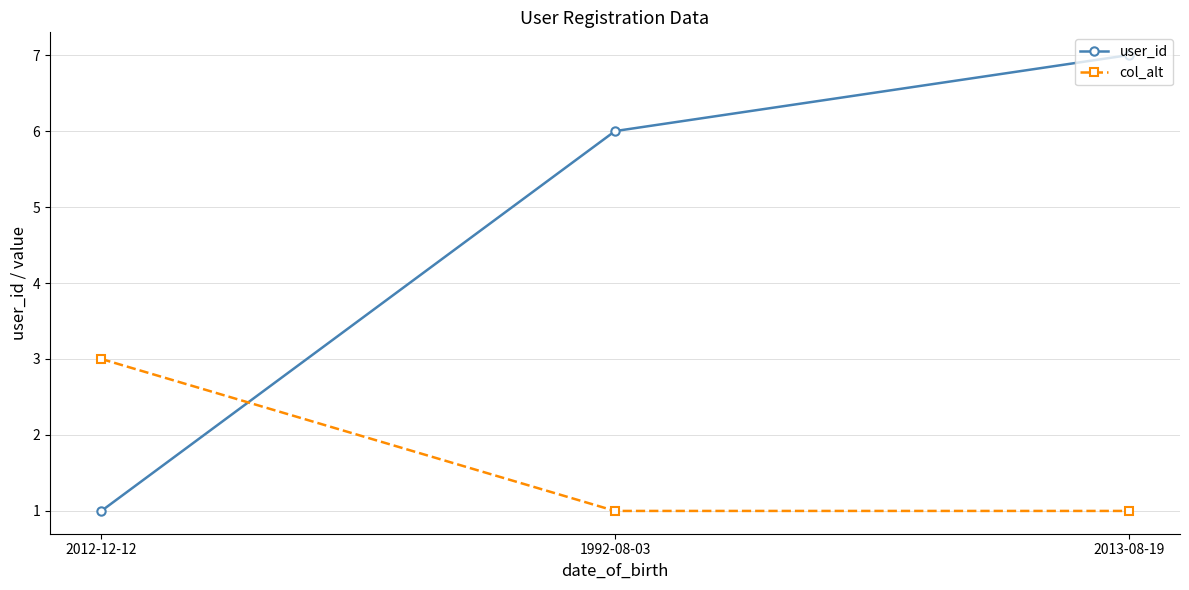

At which label does user_id reach its minimum?

2012-12-12